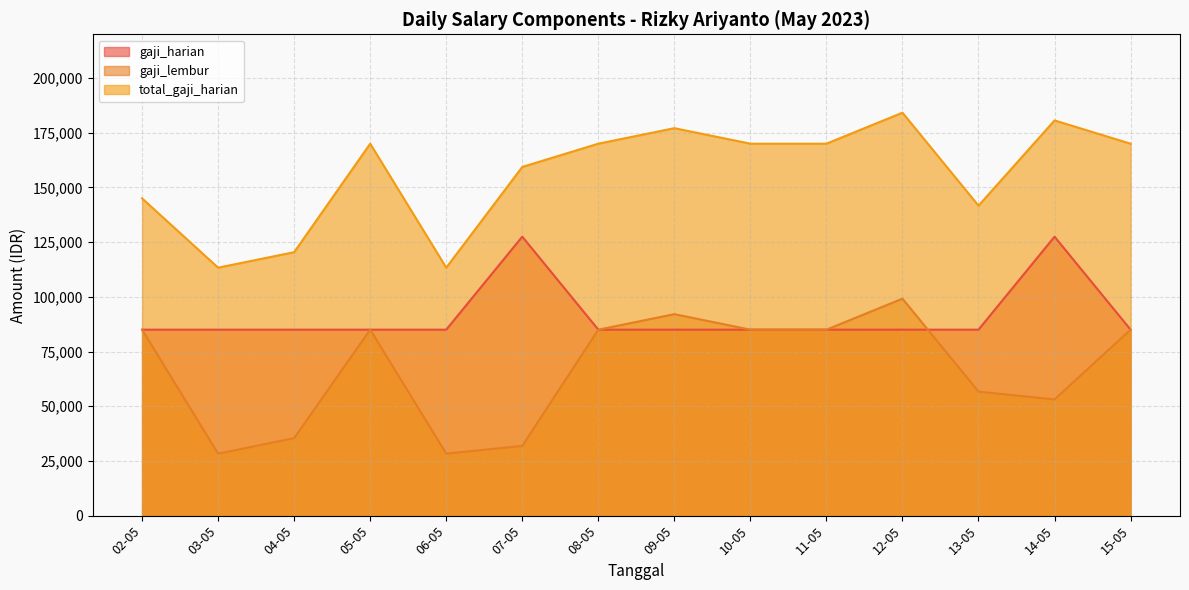

What are all the series names shown in the legend?

gaji_harian, gaji_lembur, total_gaji_harian